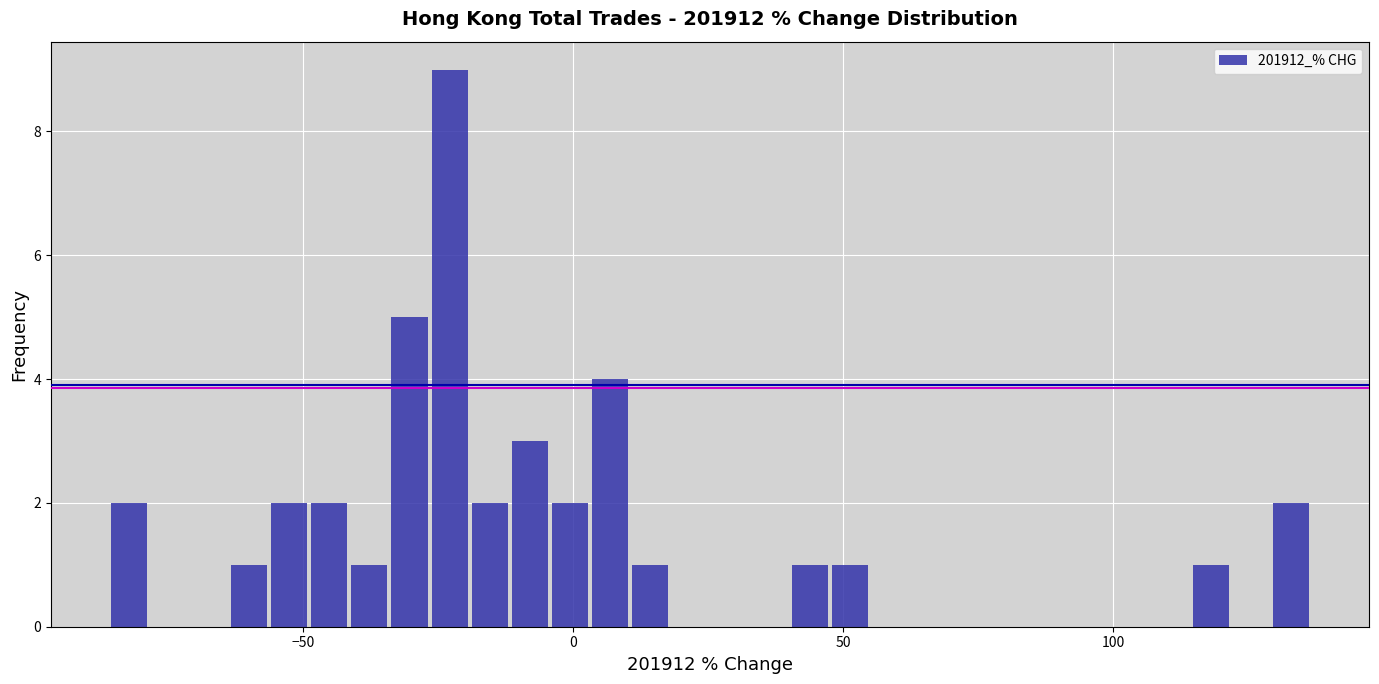

Read against the x-axis, roughly where is the centre of the tallest bar?

-25